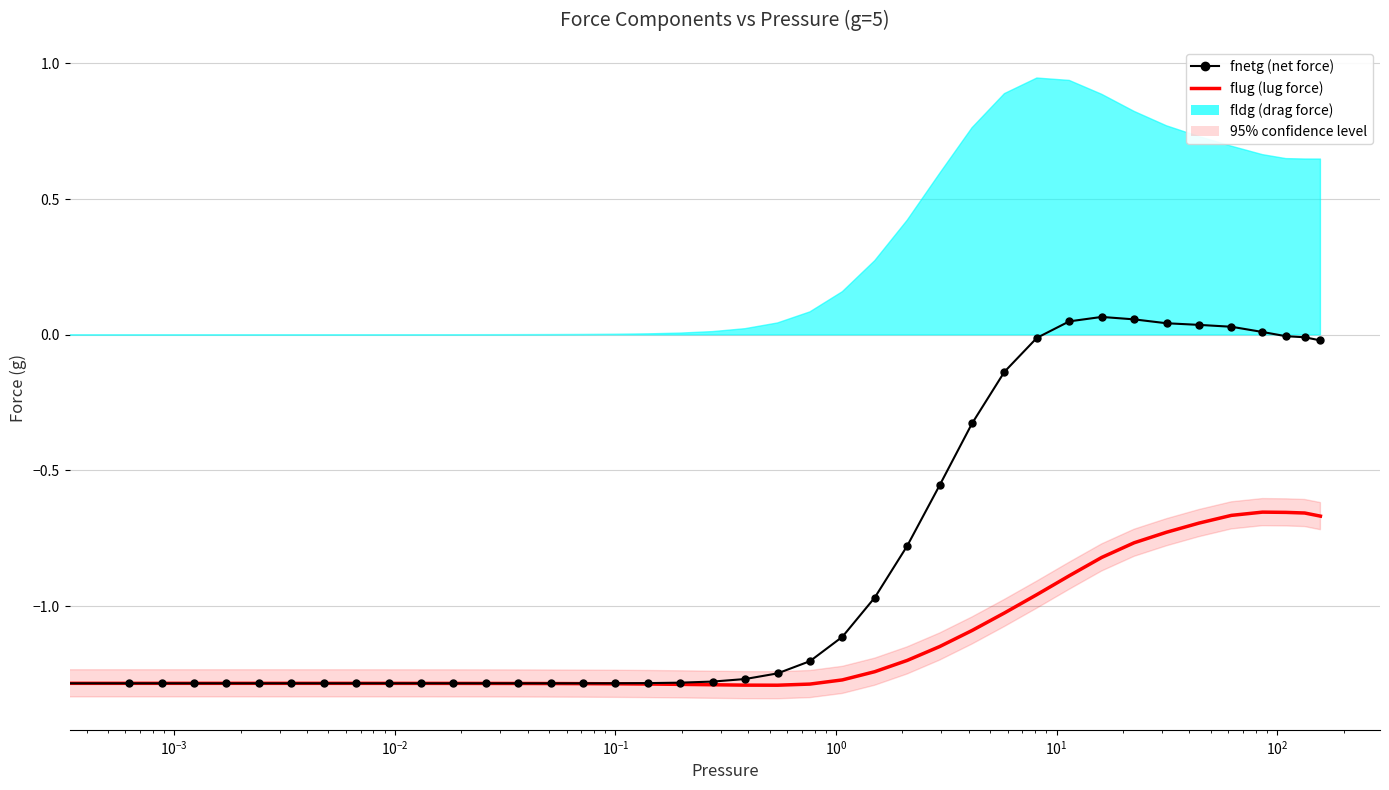

Which series has the largest range (max minus min)?

fnetg